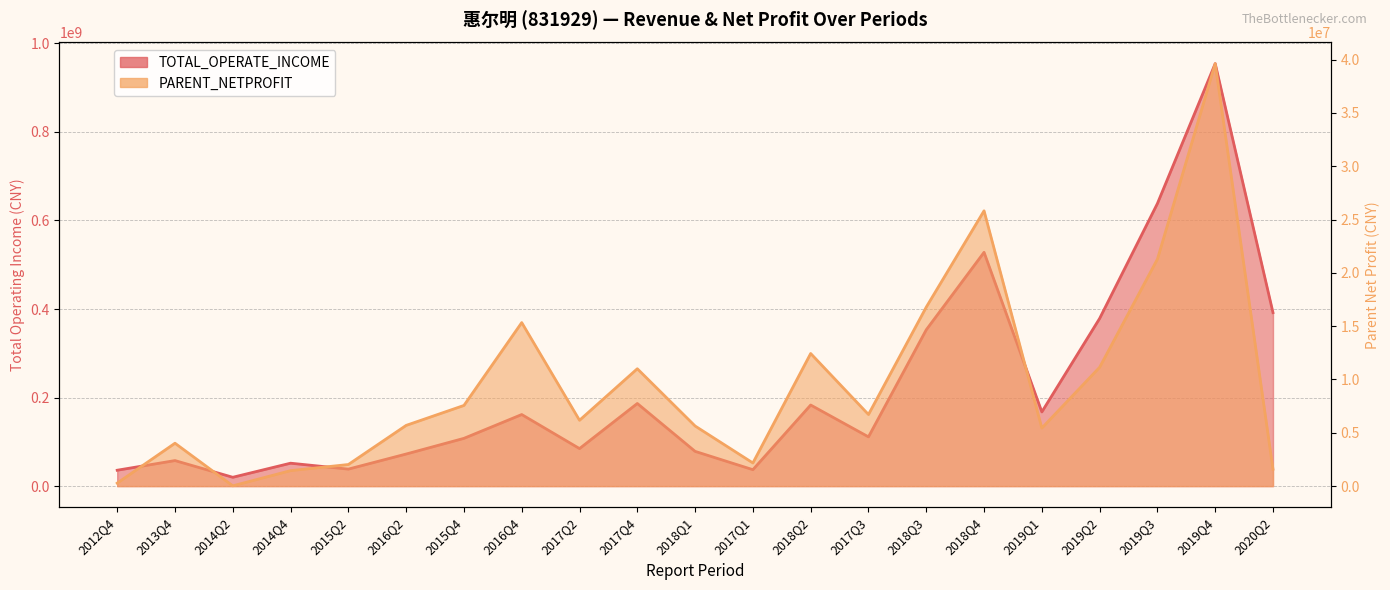

Where is the first local minimum for PARENT_NETPROFIT?

2014Q2